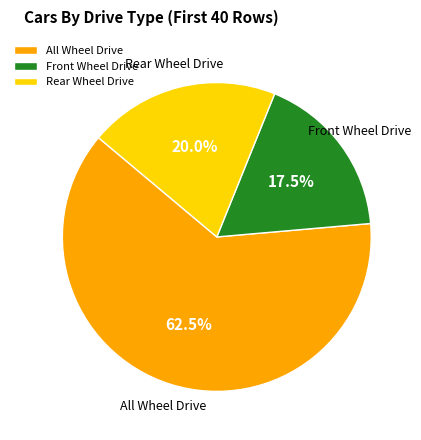

Rank the categories by value from highest to lowest.

All Wheel Drive, Rear Wheel Drive, Front Wheel Drive